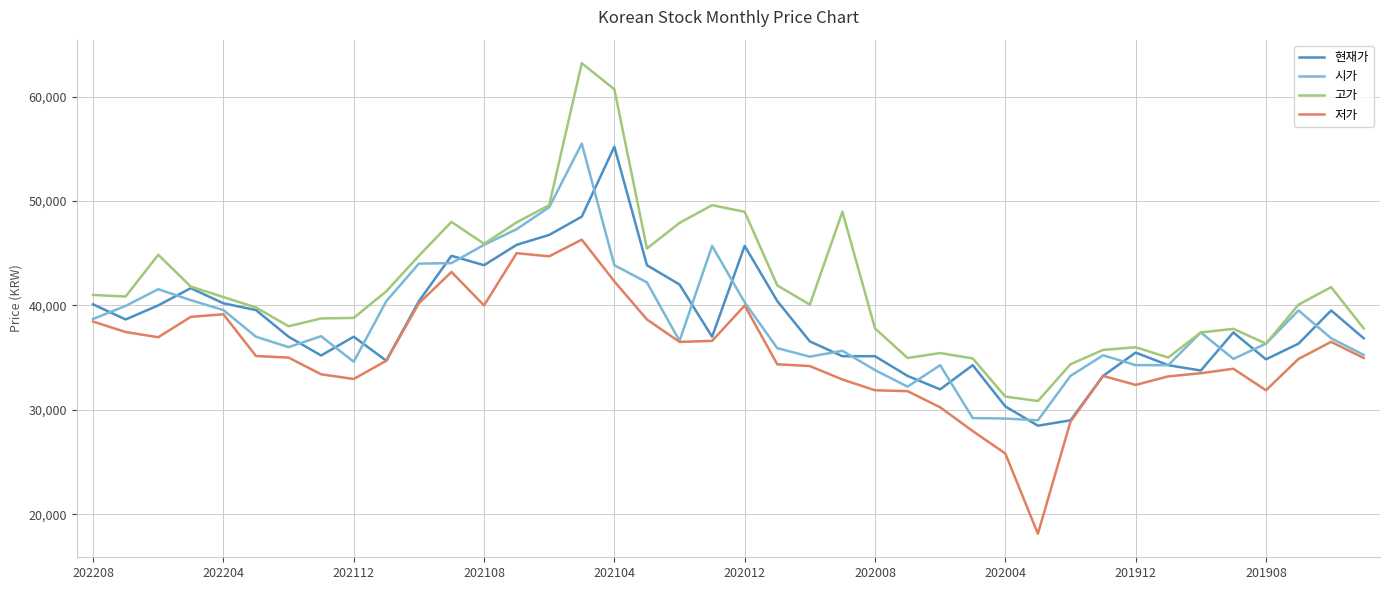

Which series has the widest spread of values?

고가